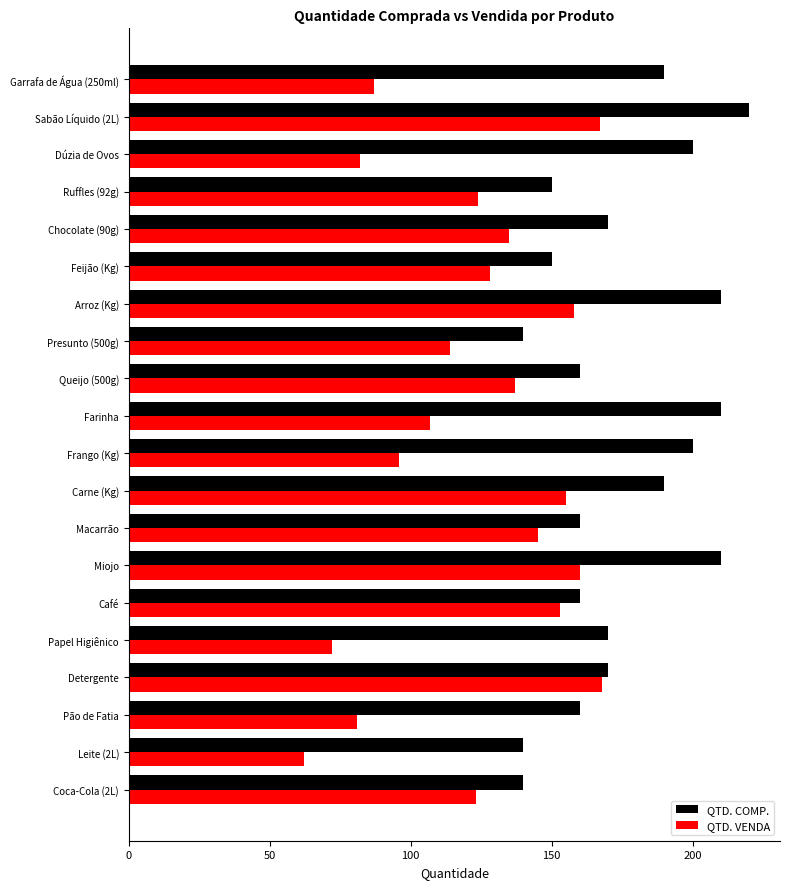

Rank the series at Dúzia de Ovos from lowest to highest value.

QTD. VENDA, QTD. COMP.